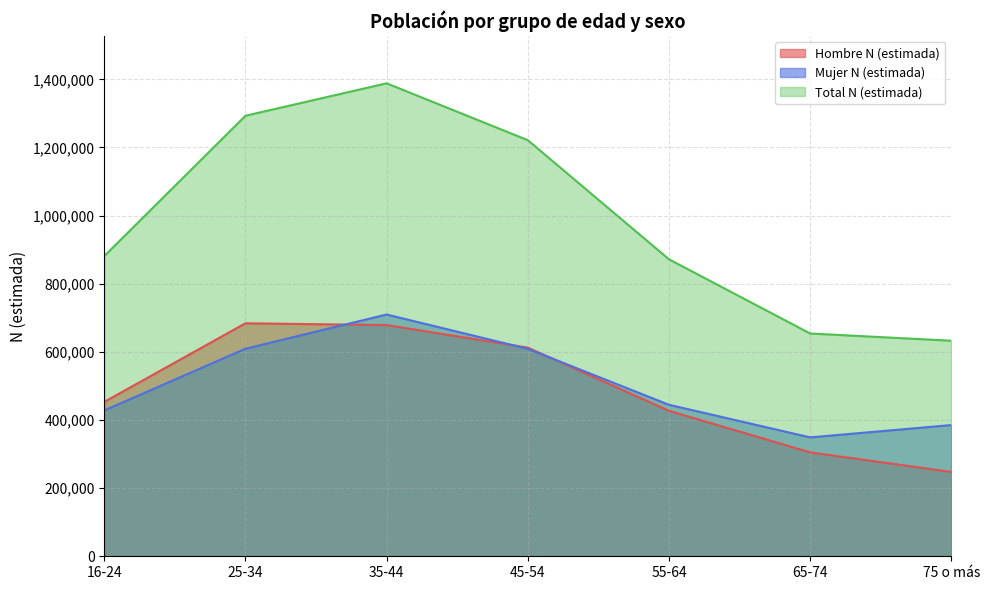

What is the difference between the second highest and minimum values in the Total N (estimada) series?

660371